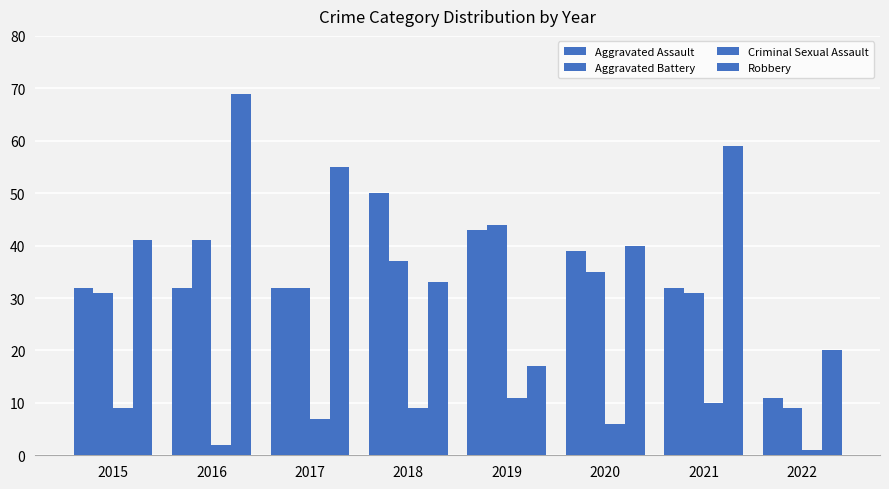

Which series has the largest total across all categories?

Robbery